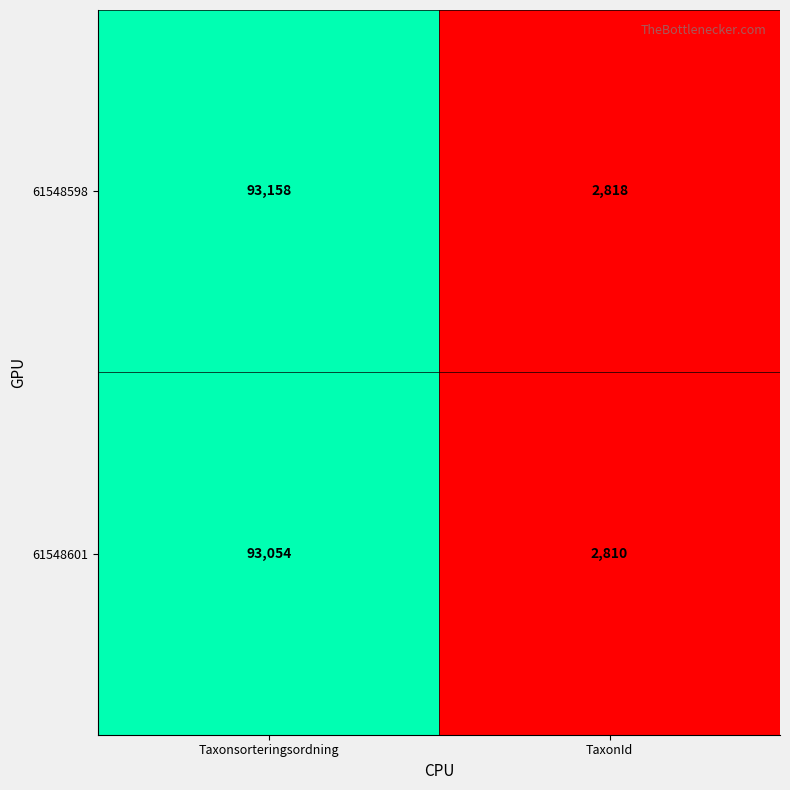

What is the average value of the 61548598 series?

47988